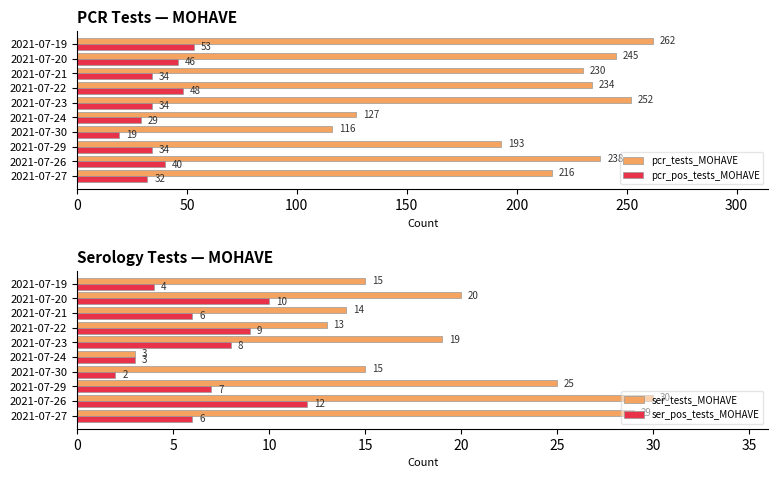

What is the difference between the second highest and second lowest values in the pcr_pos_tests_MOHAVE series?

19